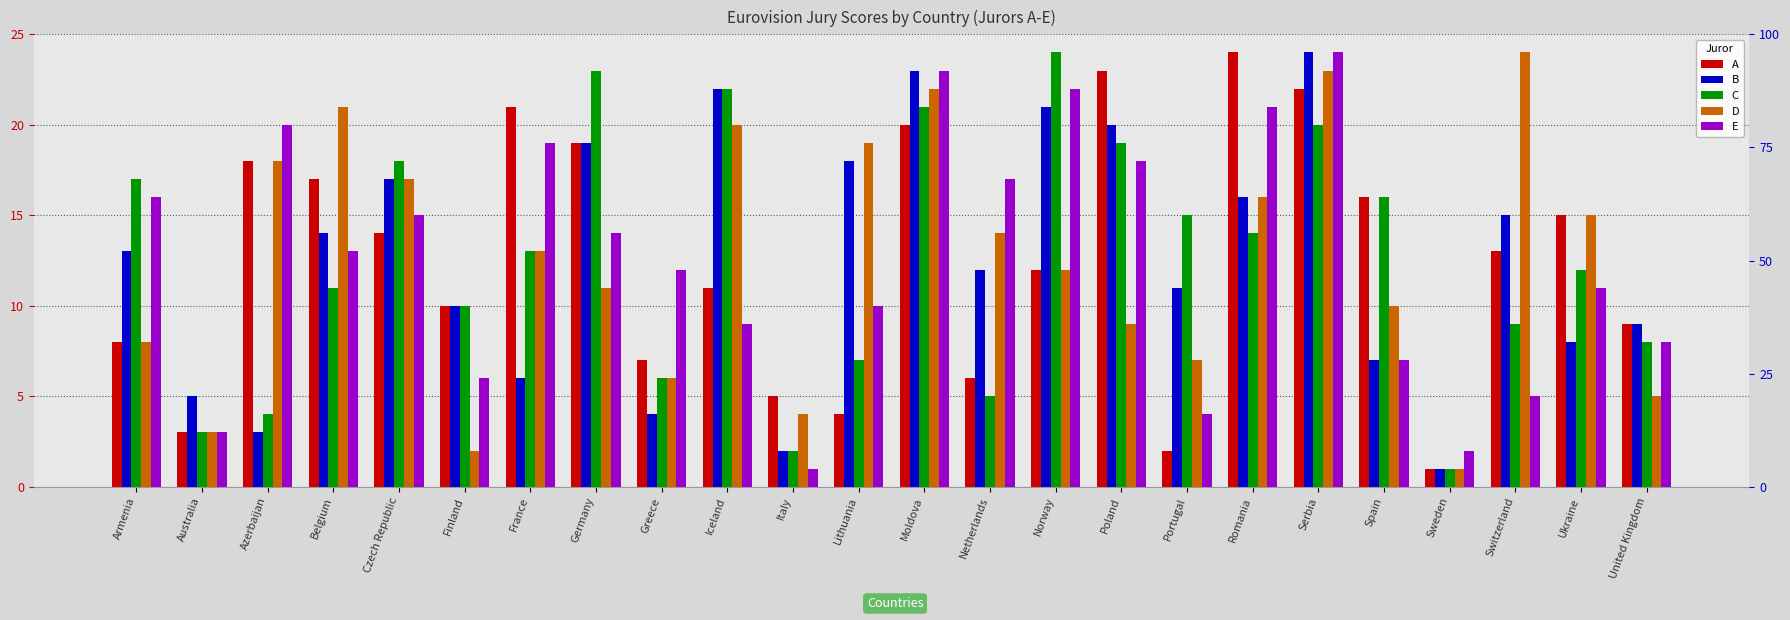

Where is C nearest to the value 12?

Ukraine